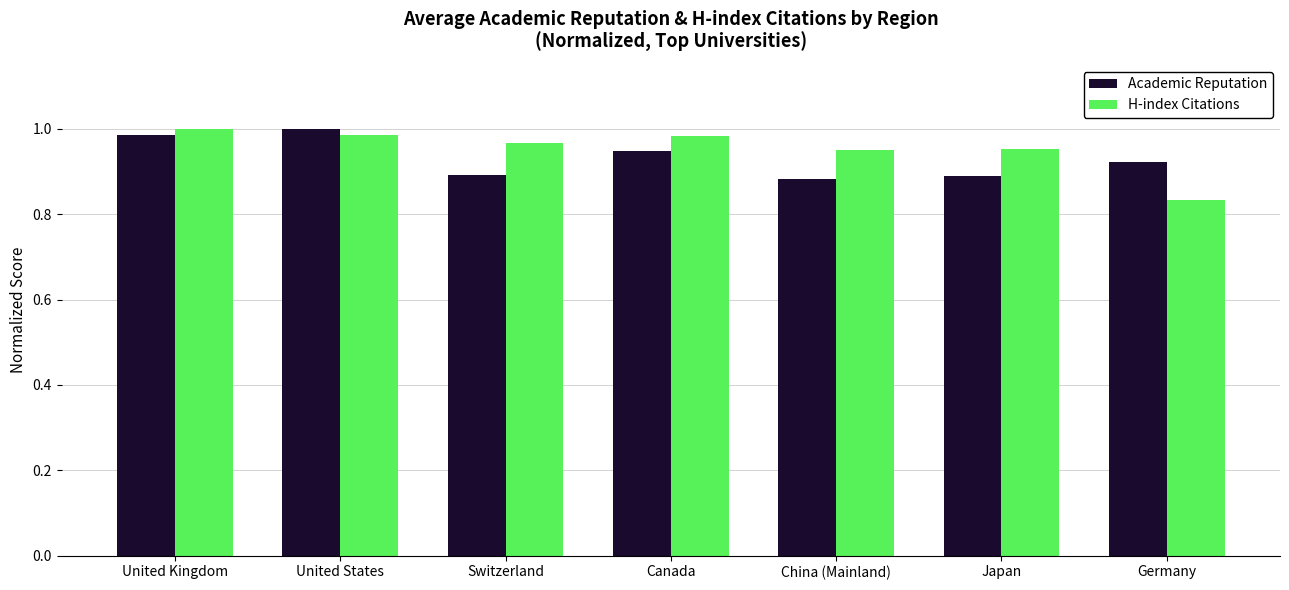

The value of Academic Reputation at United States is 1.7. True or false?

False